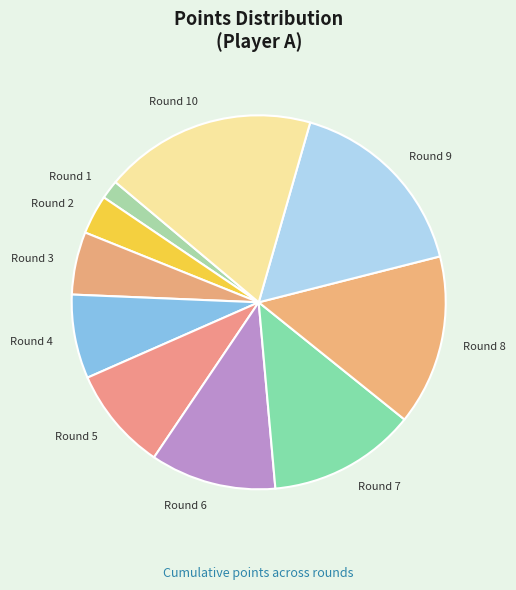

Is there any slice that represents more than half of the pie?

No